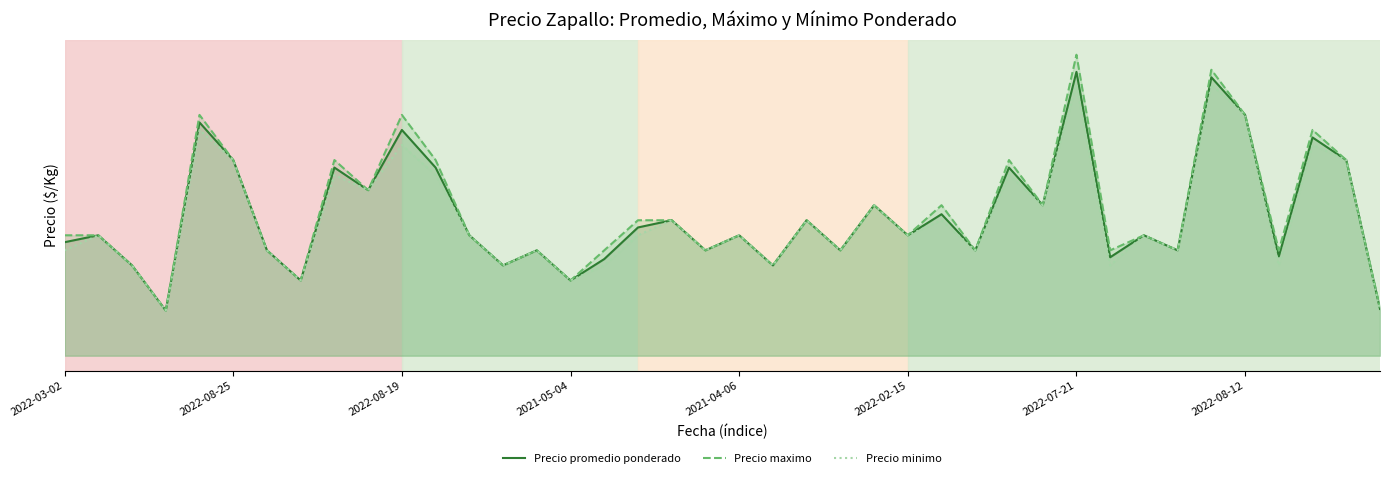

How many distinct data groups are displayed?

3